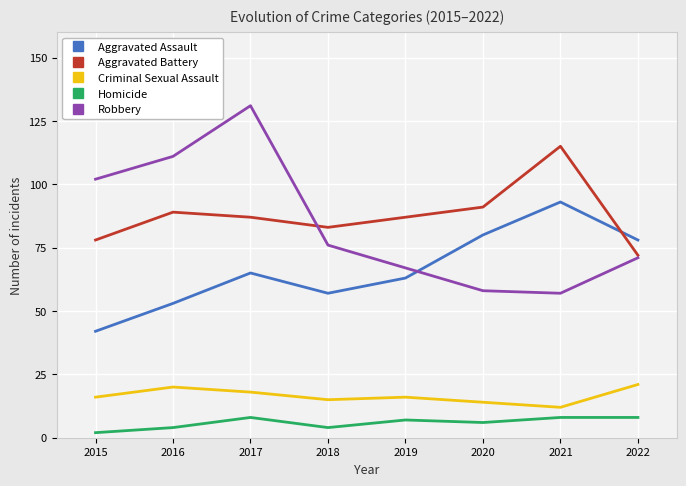

Is the value of Criminal Sexual Assault at 2022 greater than the value of Aggravated Battery at 2020?

No